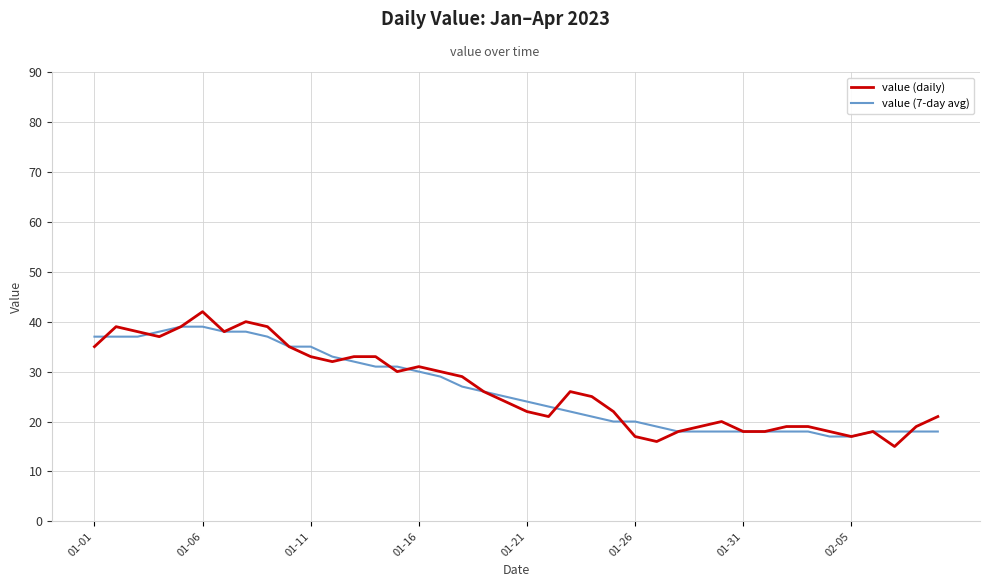

What is the maximum value shown in the chart?

42